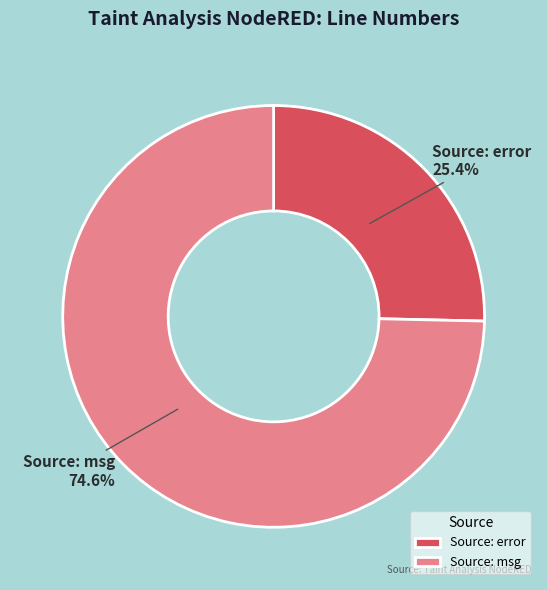

To the nearest percent, what is the difference between the largest and smallest slice percentages?

49%